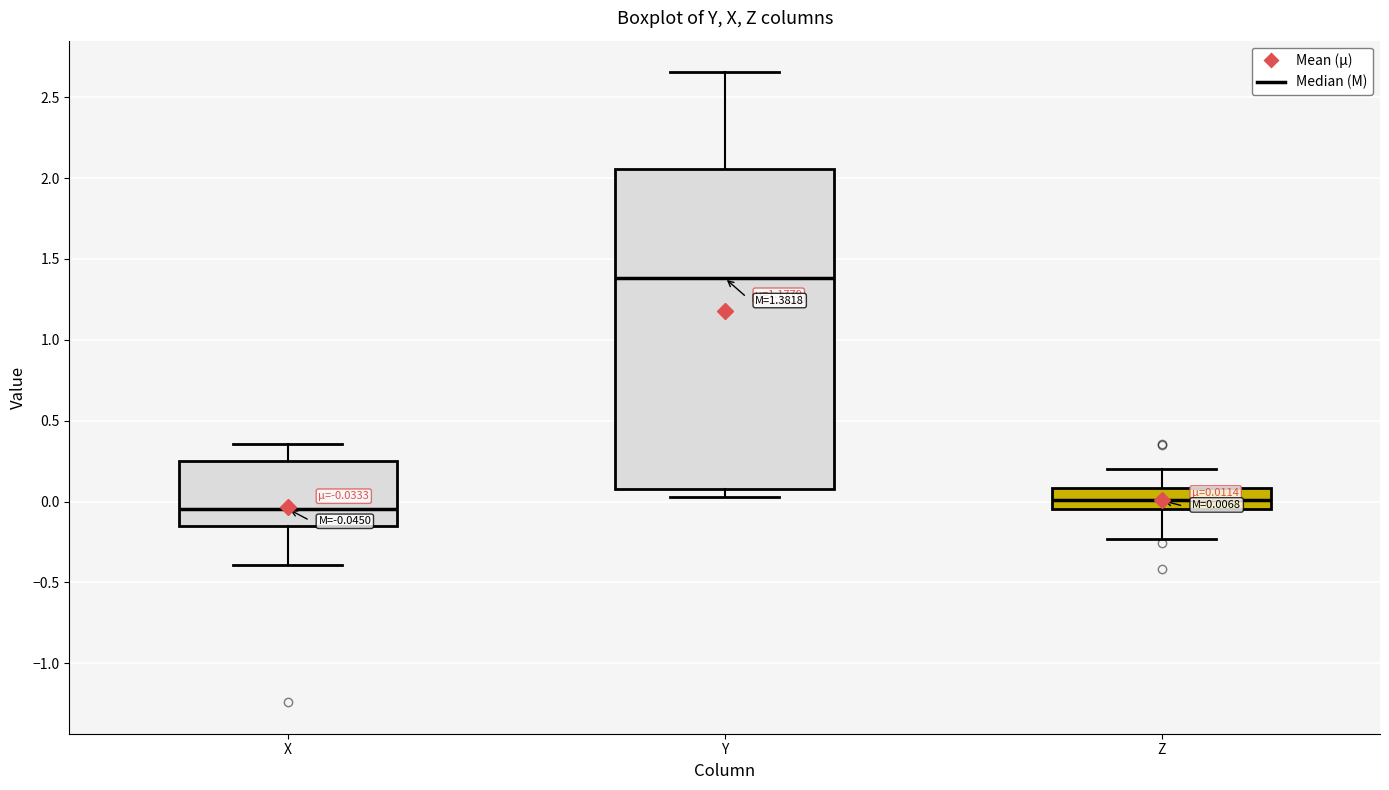

Which box has the lowest median line?

X